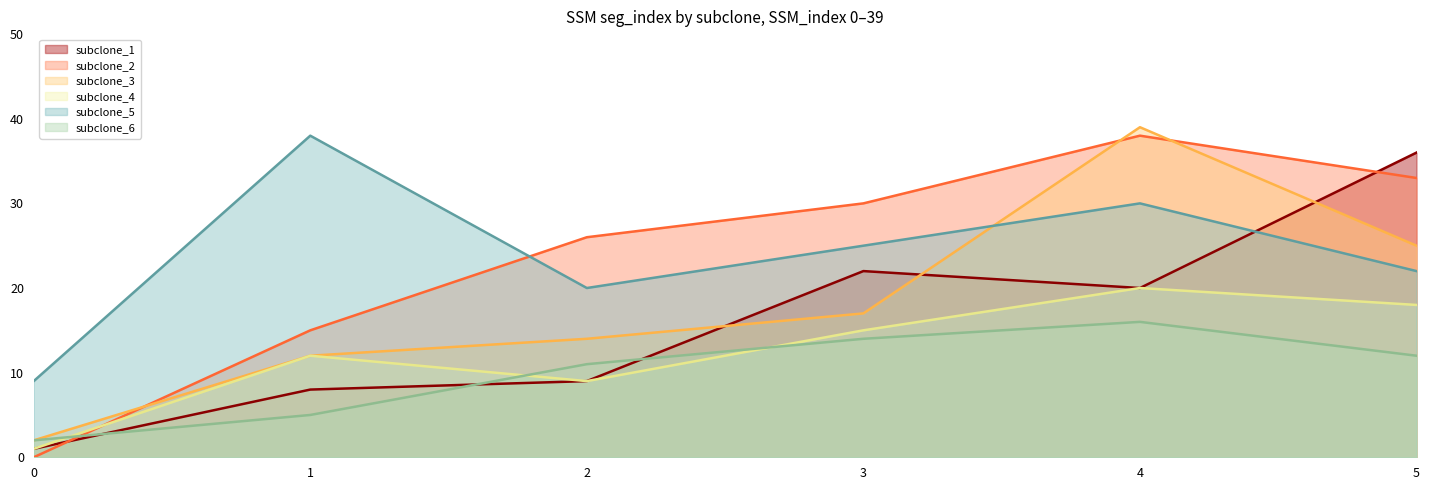

What is the value of the subclone_2 point at the 6th from the left?

33